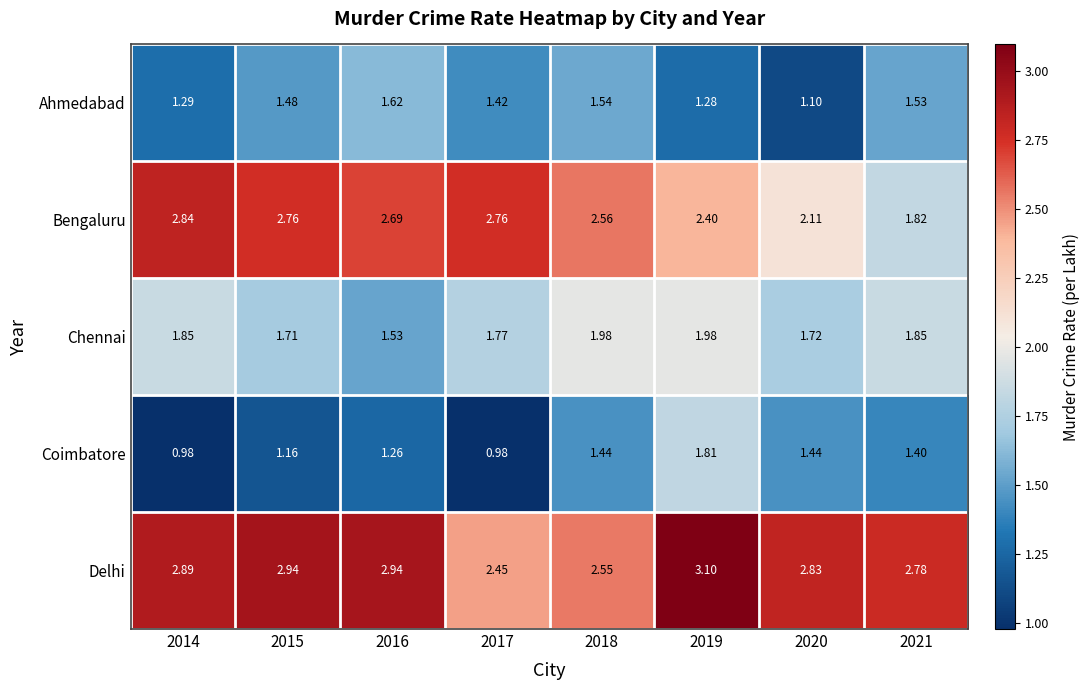

Which series has the largest total across all categories?

Delhi